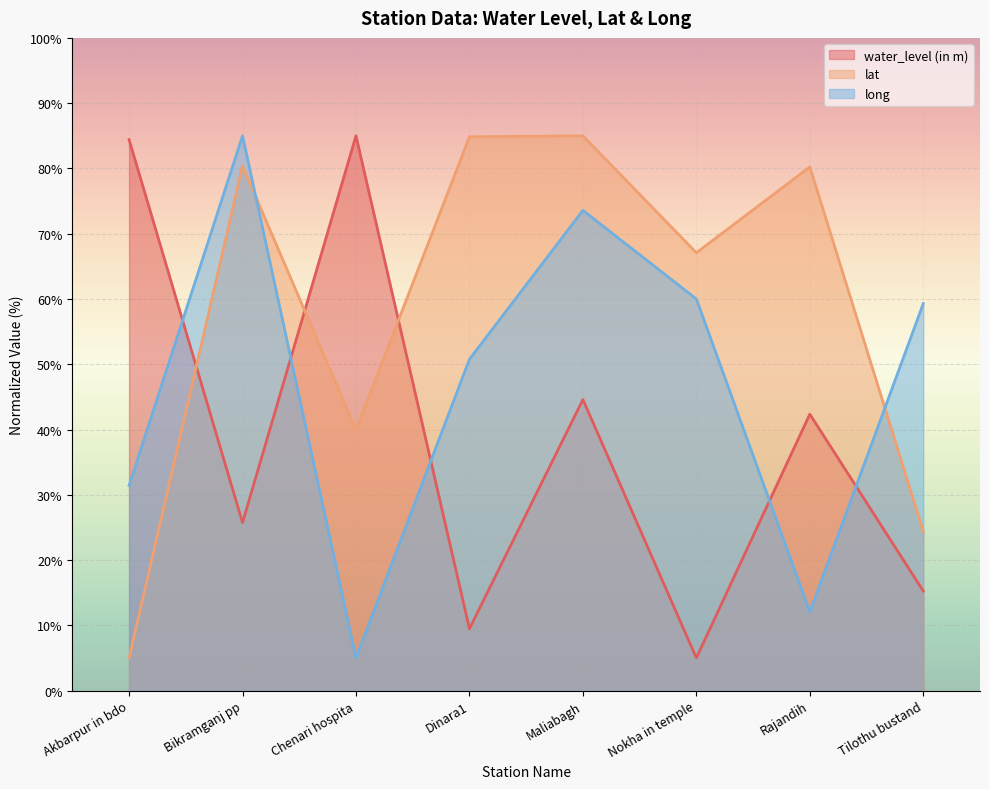

Reading left to right, extract all data points from this chart.

water_level (in m): 84.4	25.7	85.0	9.5	44.6	5.0	42.3	15.3
lat: 5.0	80.4	39.9	84.9	85.0	67.1	80.2	24.4
long: 31.4	85.0	5.0	50.8	73.6	60.0	12.0	59.3